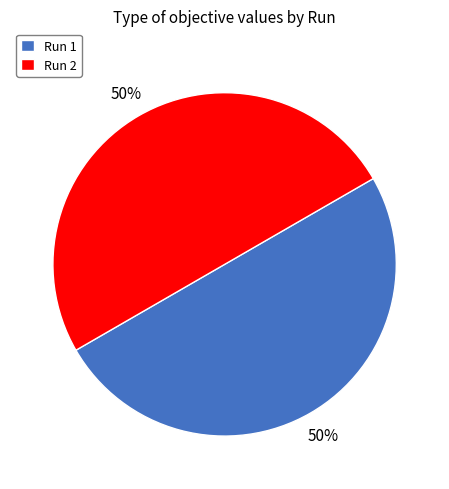

To the nearest percent, what portion does Run 2 represent?

50%